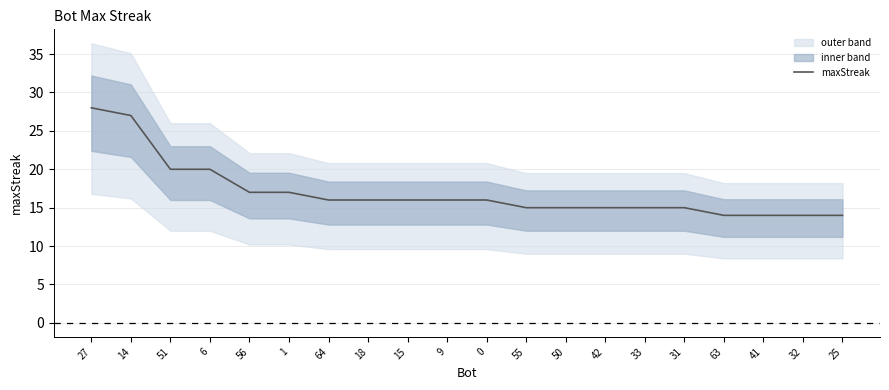

At which category does the chart reach its peak across all series?

27